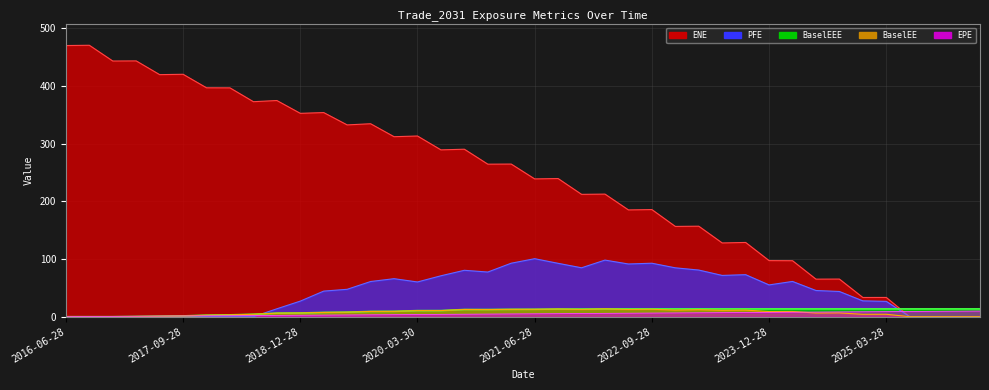

Rank the series at 2020-12-29 from lowest to highest value.

EPE, BaselEE, BaselEEE, PFE, ENE